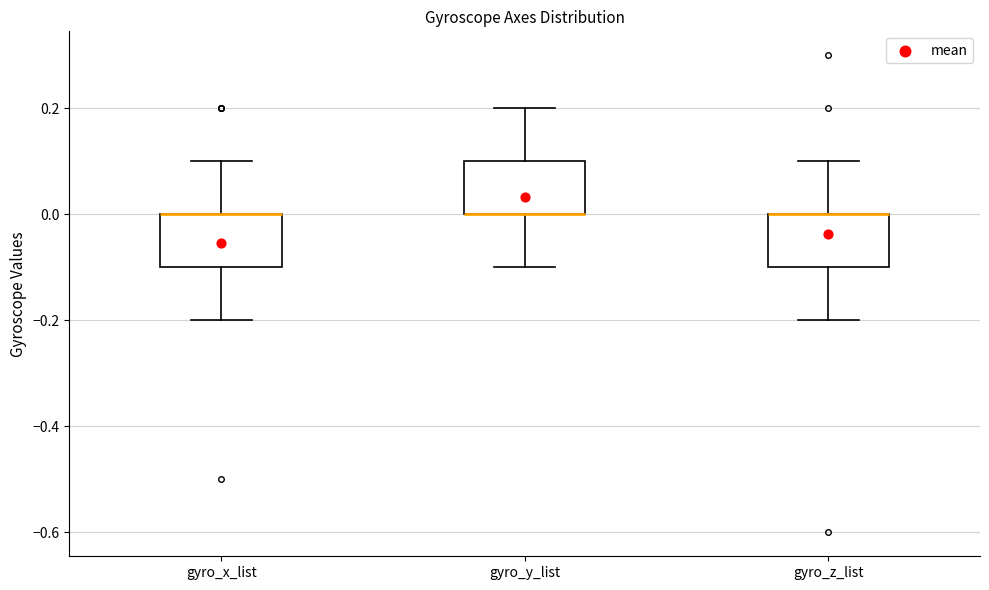

Reading left to right, transcribe this box plot: for each box, give where its median line is, the range the box spans, and where its two whiskers end, as read against the y-axis. The values are not printed on the chart, so give them approximately, as read against the axis.

gyro_x_list: median 0.0 (drawn on the box's upper edge), box -0.1 to 0.0, whiskers -0.2 to 0.1
gyro_y_list: median 0.0 (drawn on the box's lower edge), box 0.0 to 0.1, whiskers -0.1 to 0.2
gyro_z_list: median 0.0 (drawn on the box's upper edge), box -0.1 to 0.0, whiskers -0.2 to 0.1